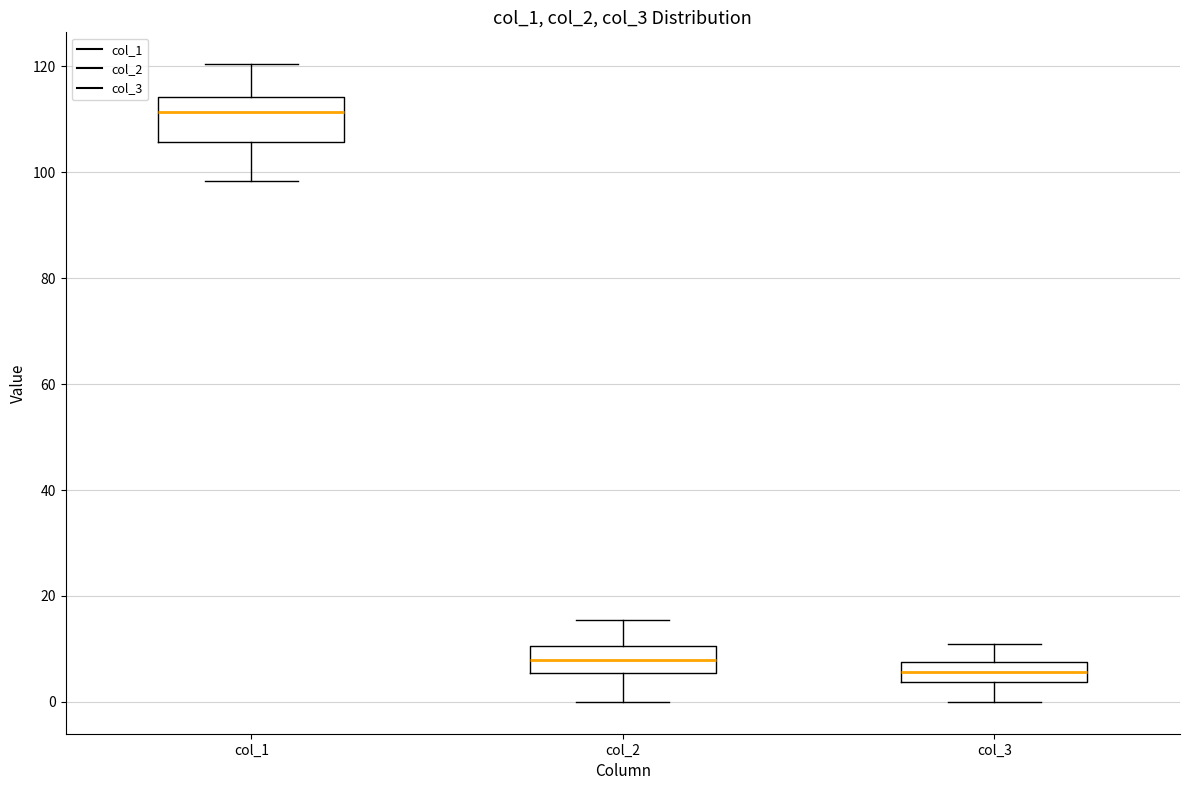

Which box's median line is the lowest?

col_3